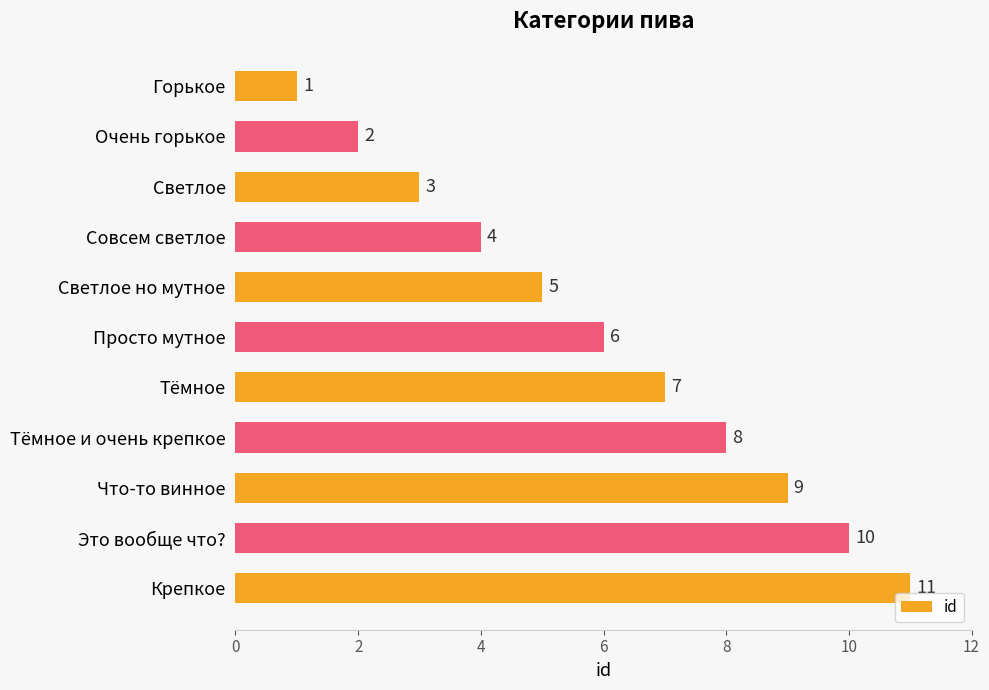

How many values are between 3 and 9?

7